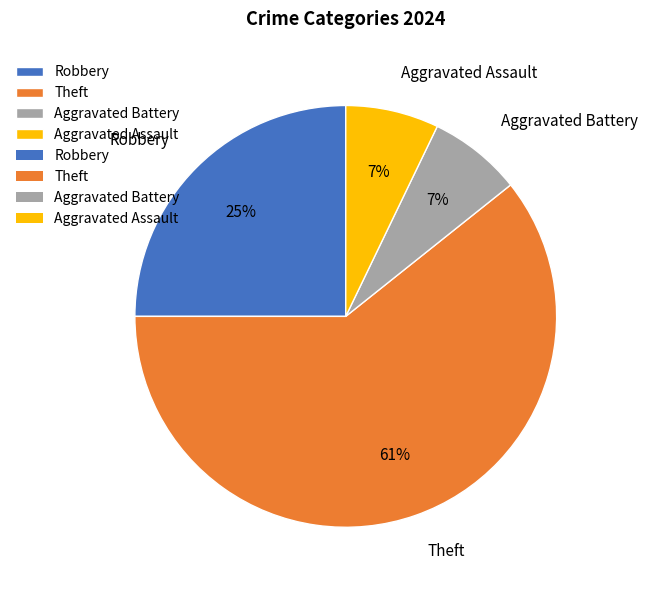

Is there a majority slice in this chart?

Yes